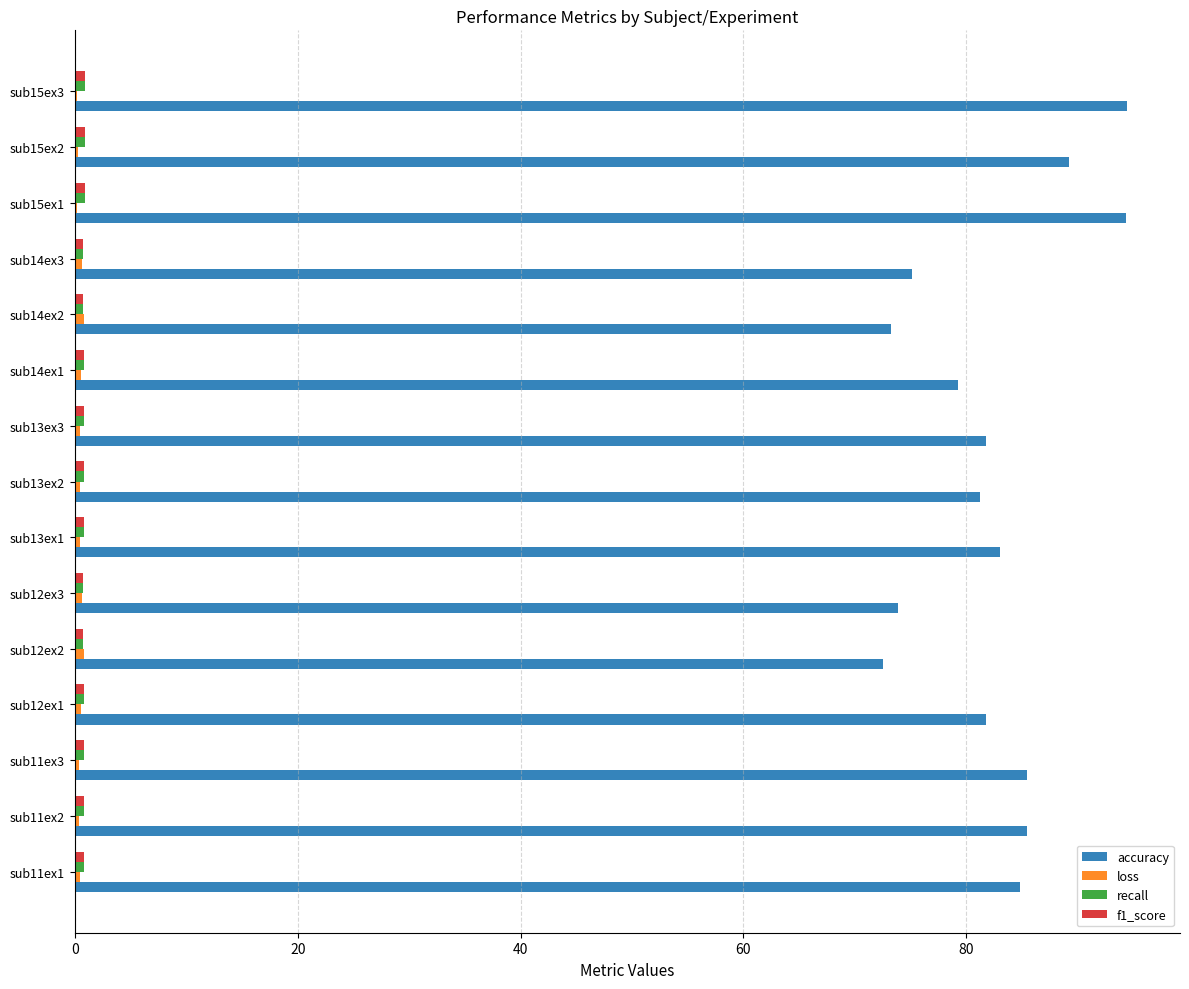

Which series changed the most between sub12ex2 and sub13ex2?

accuracy